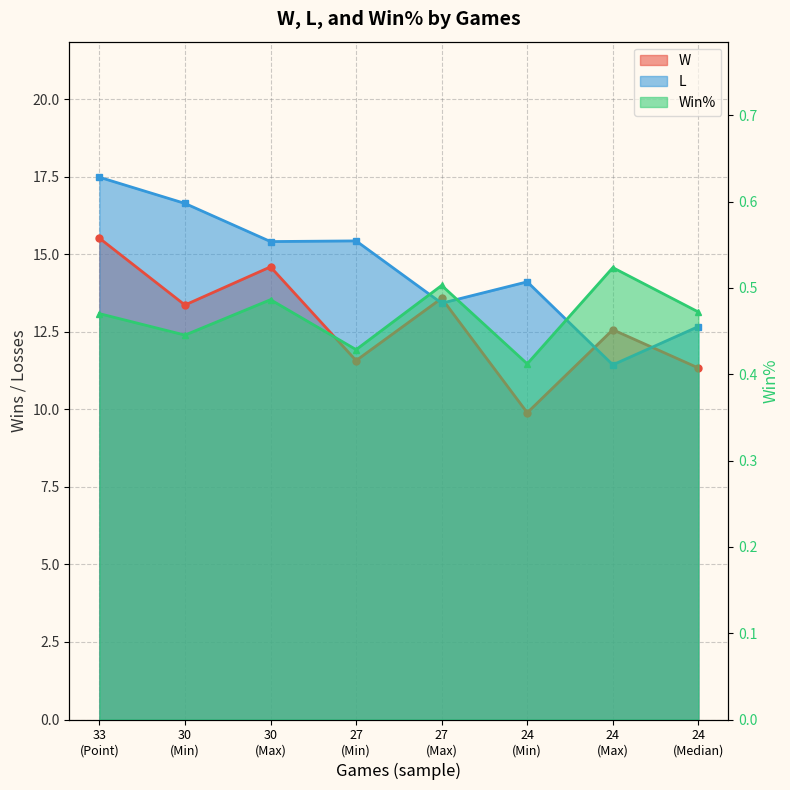

Where is L nearest to the value 14?

24 (Min)